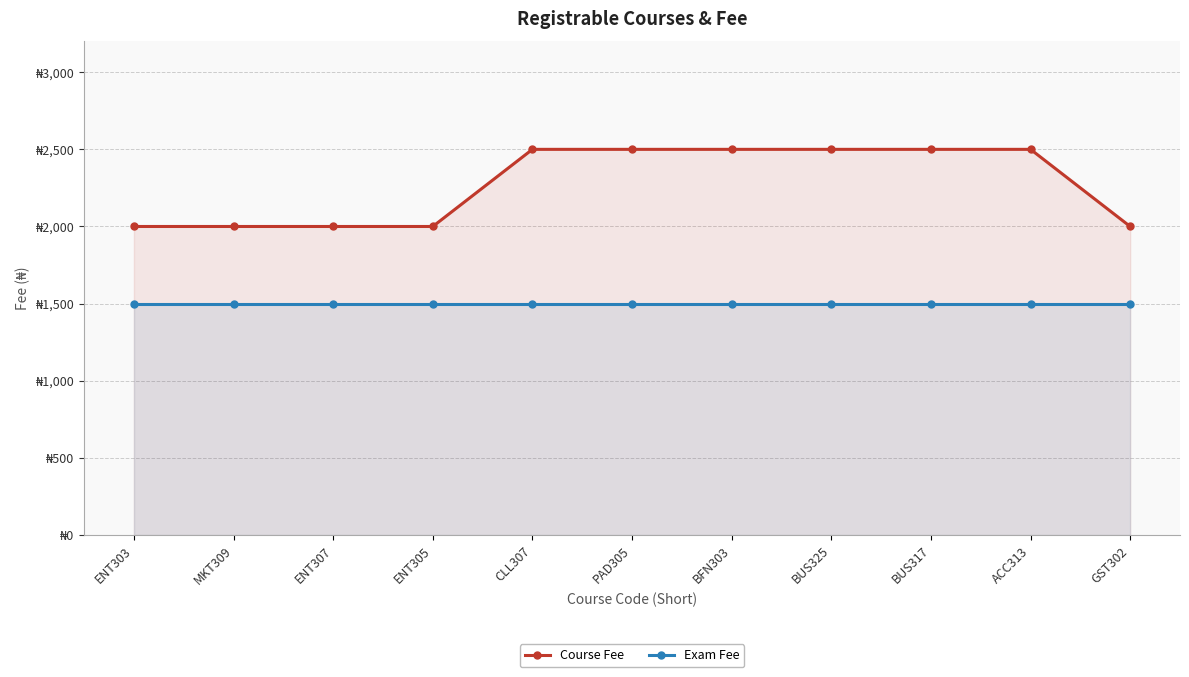

Does the chart display data point markers on the line(s)?

Yes